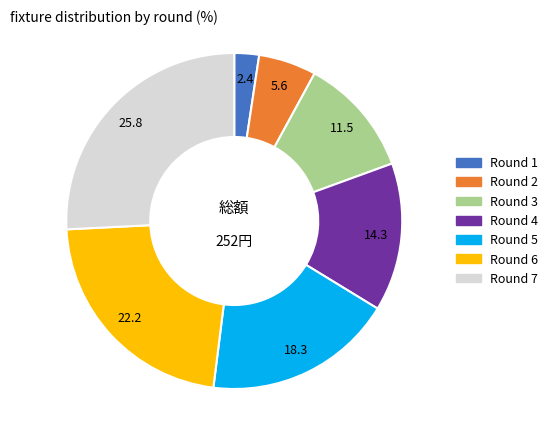

Which category has the smallest portion of the pie?

Round 1